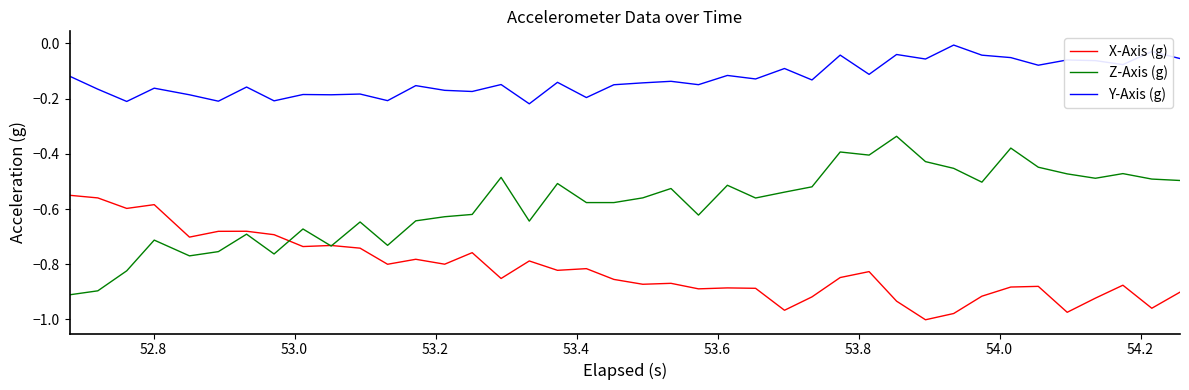

True or false: Y-Axis (g) and X-Axis (g) intersect in this chart.

False